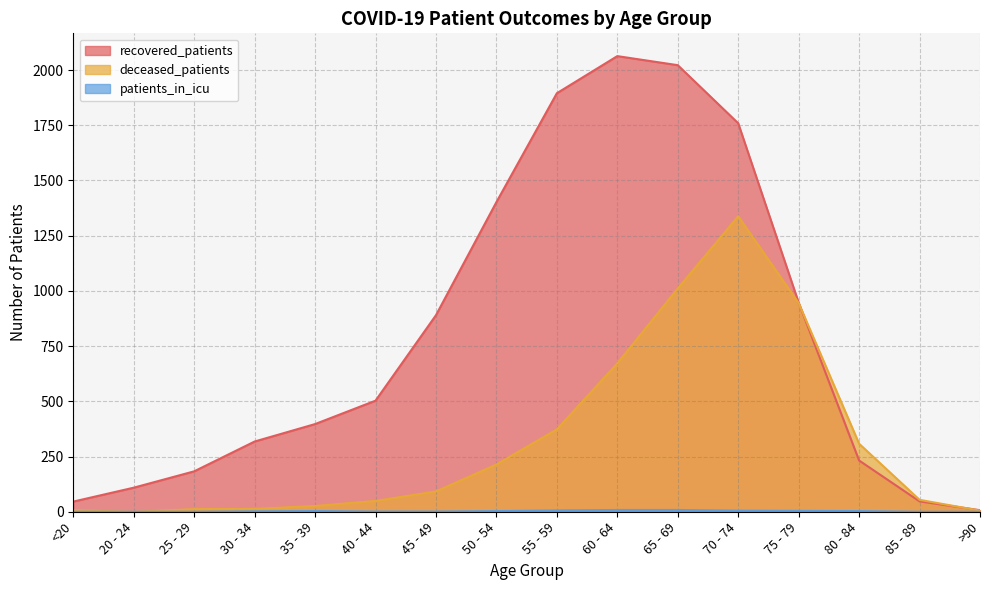

True or false: recovered_patients has a value of 183 at 25 - 29.

True